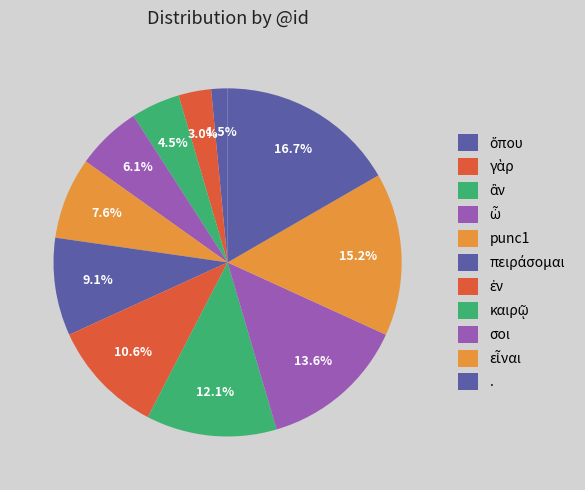

How much of the chart is everything except καιρῷ?

87.9%